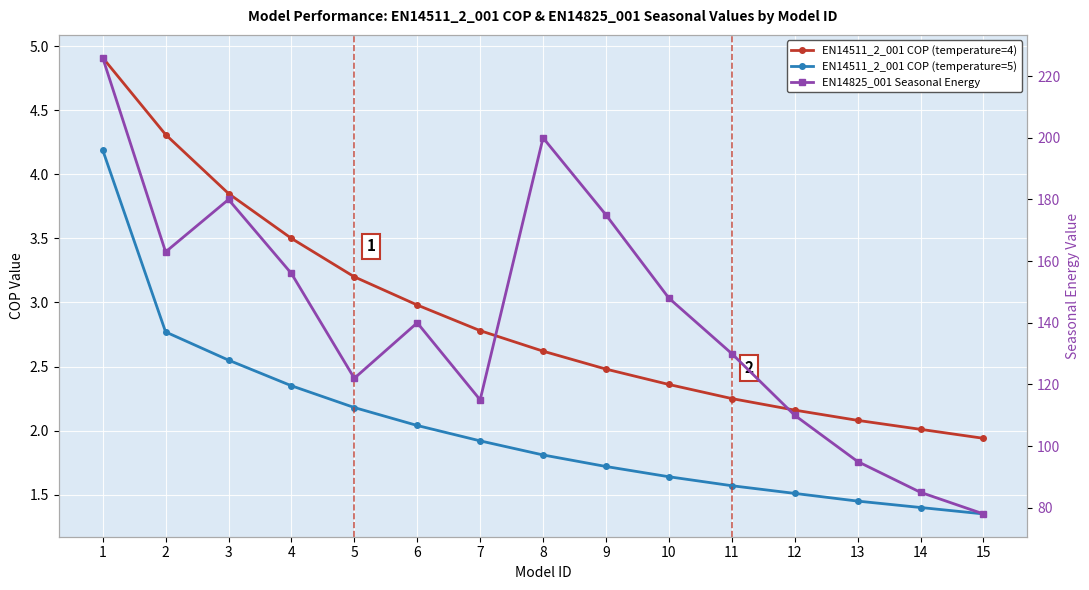

True or false: EN14511_2_001 COP (temperature=5) and EN14511_2_001 COP (temperature=4) cross at least once.

False